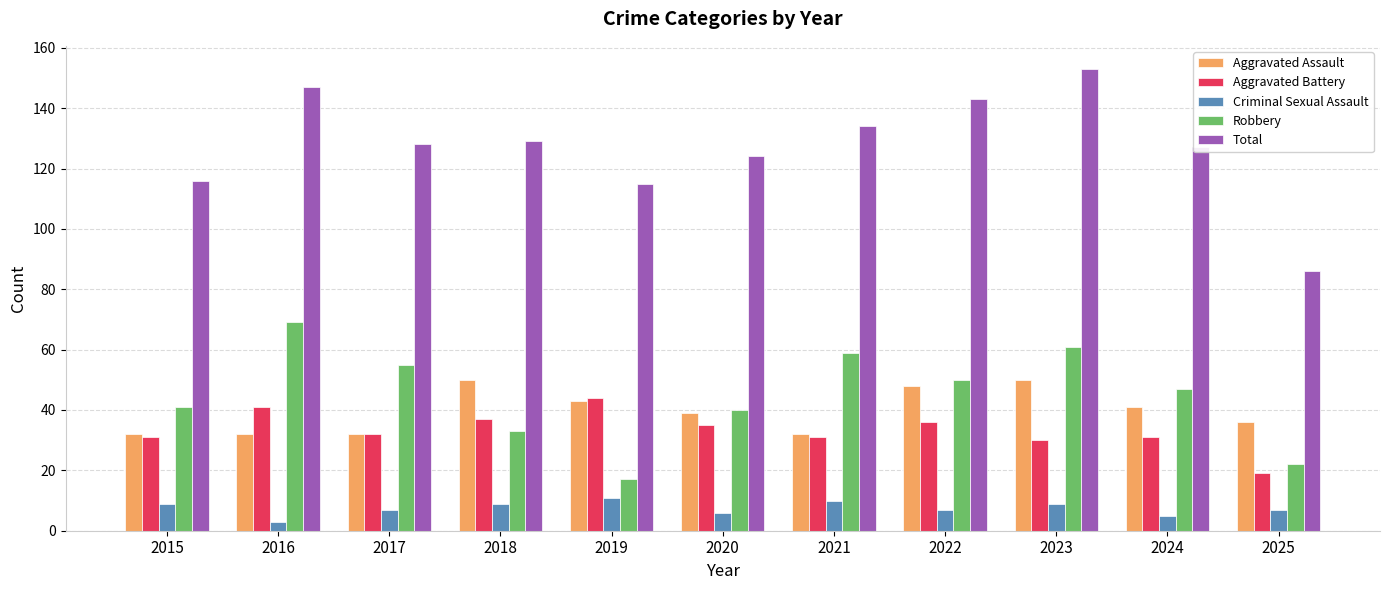

What is the difference between the highest and lowest values at 2021?

124